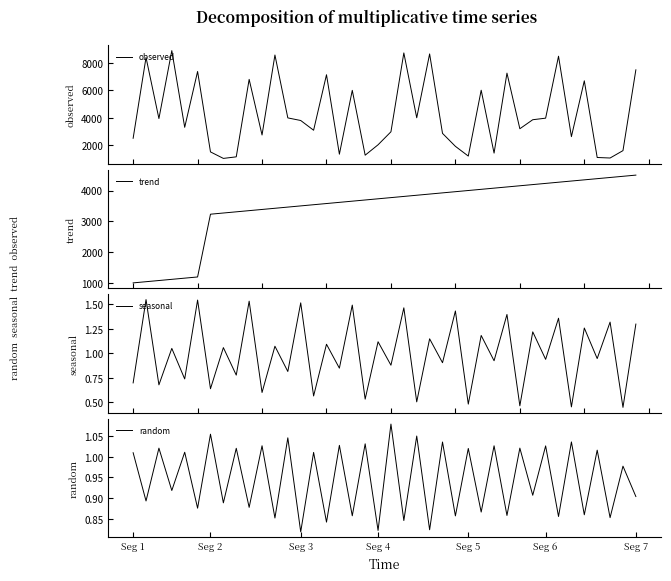

Does the chart have visible grid lines?

No